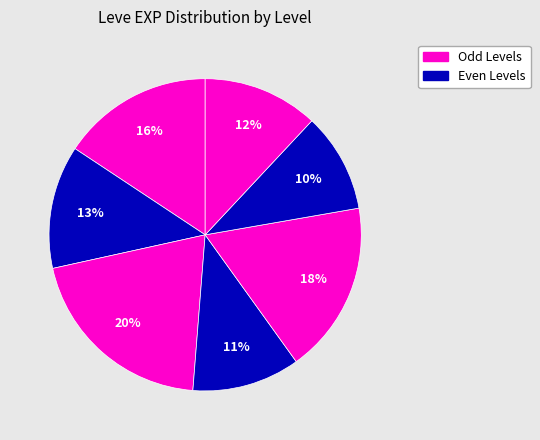

How many segments does this pie chart have?

7